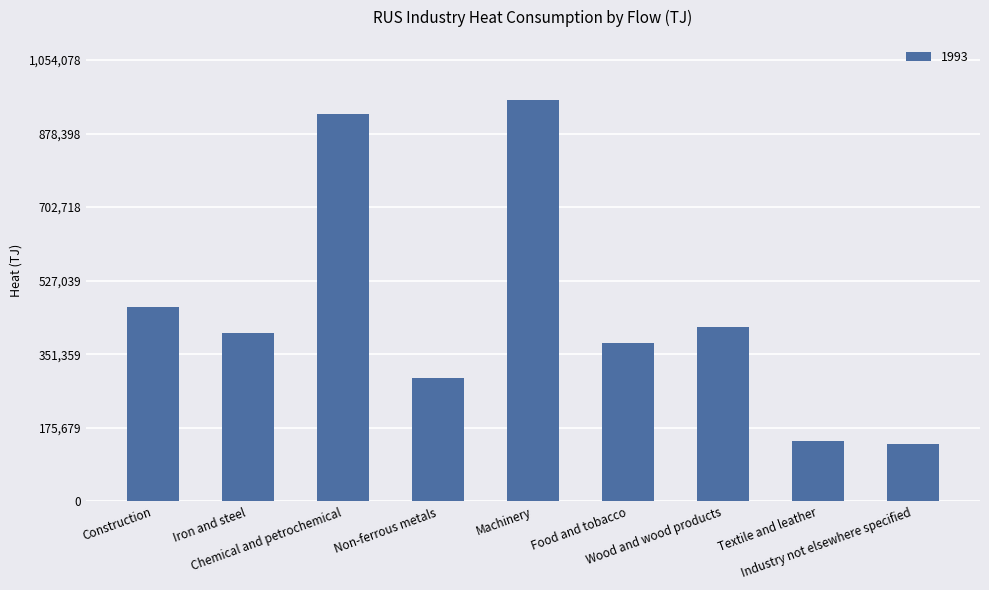

What is the maximum value shown in the chart?

958253